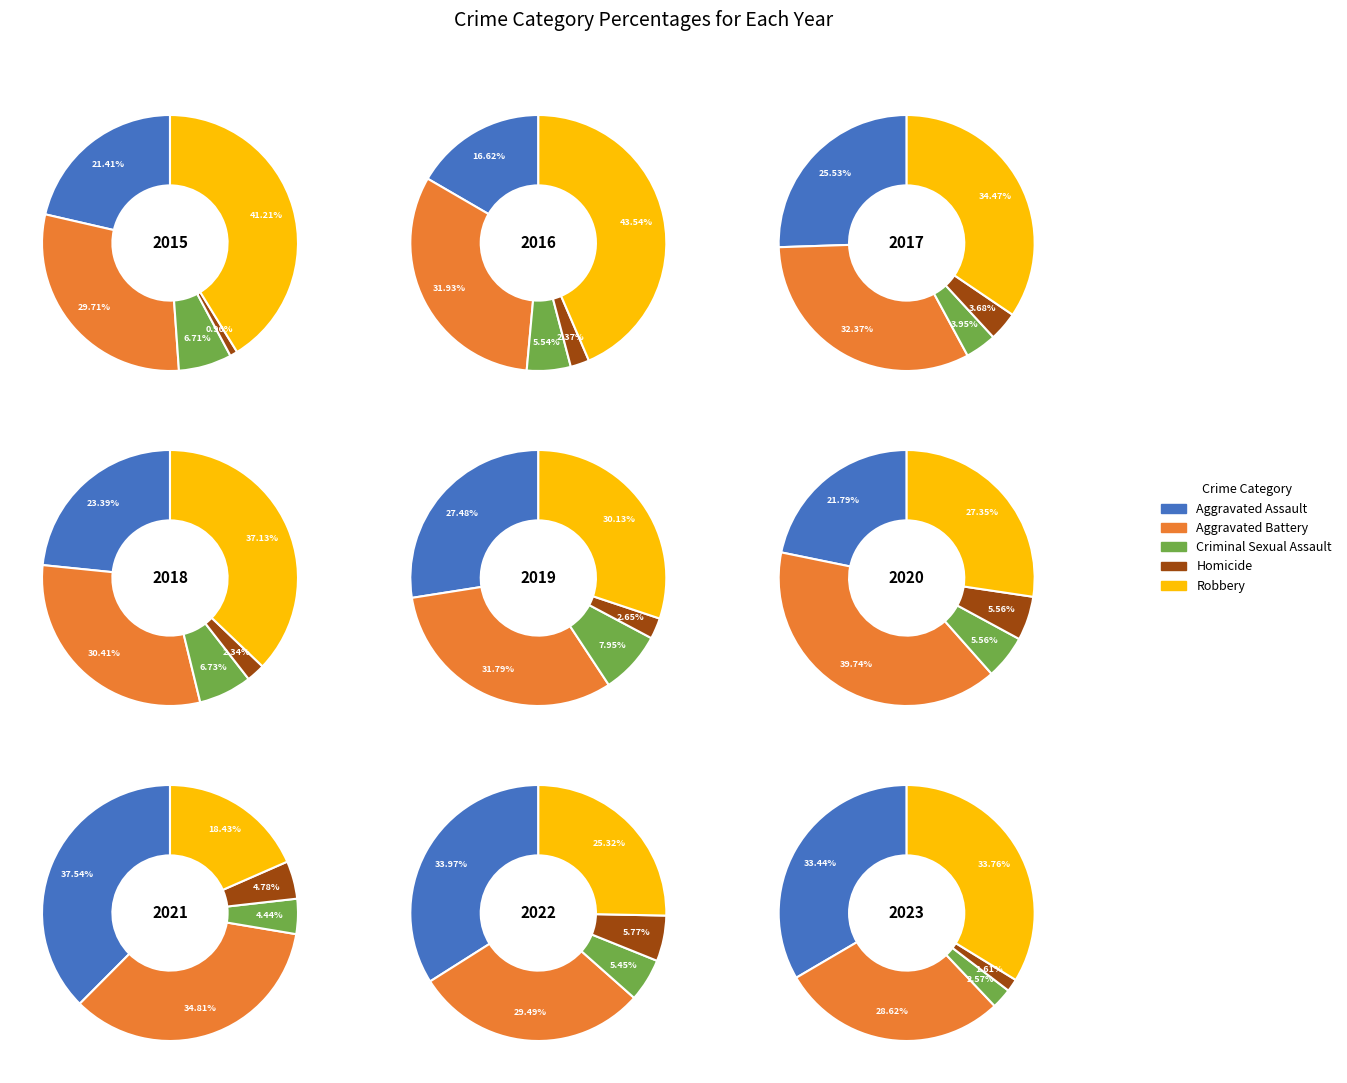

What percentage is the 9 slice, to the nearest percent?

9%